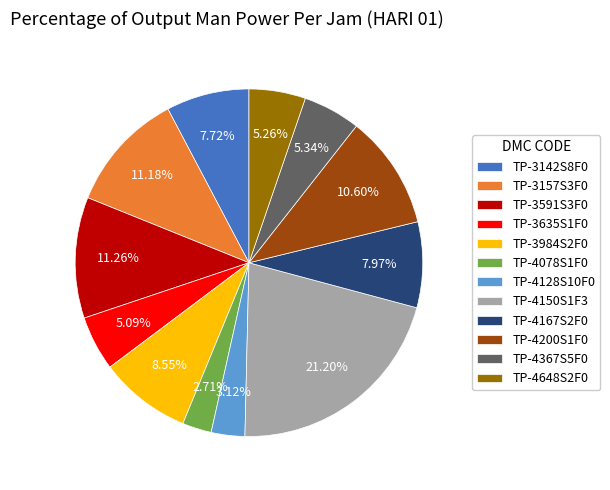

Is it true that TP-3984S2F0 is 9% of the pie?

True